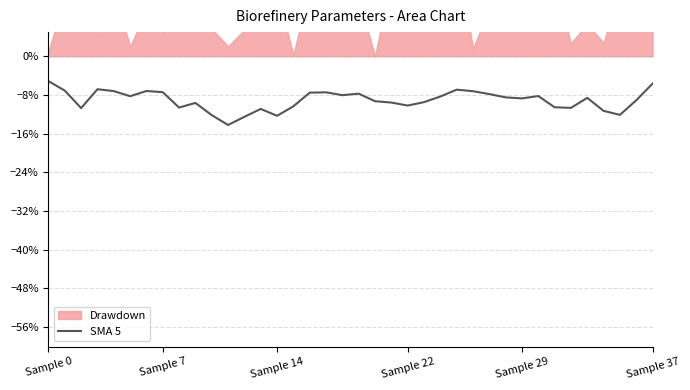

What is the minimum value shown in the chart?

-14.2